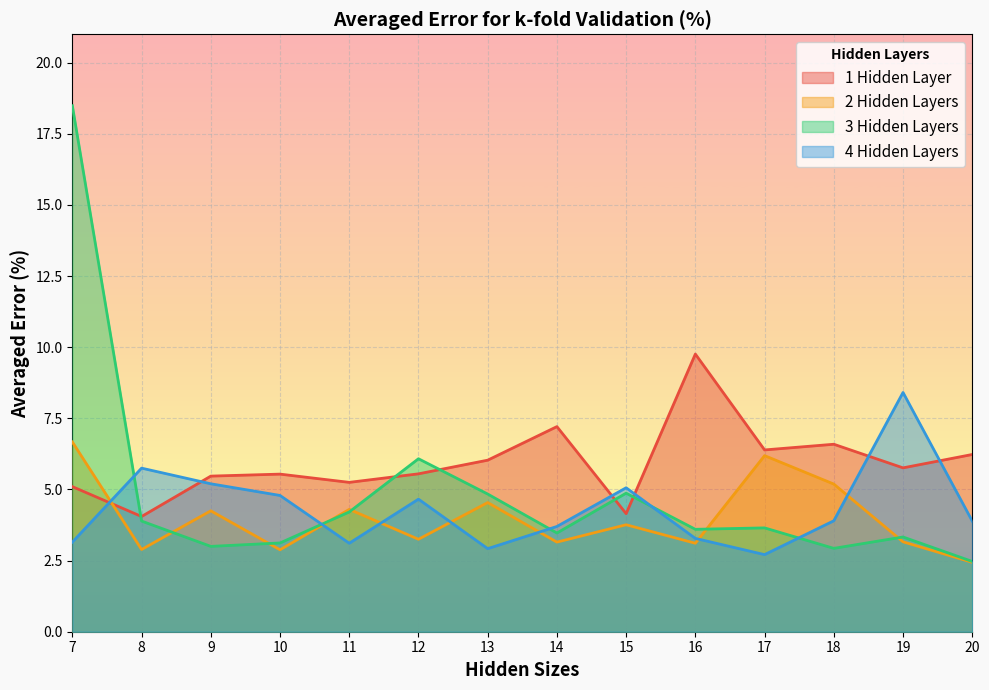

True or false: 1 Hidden Layer has more than 2 points higher than both neighbors.

True